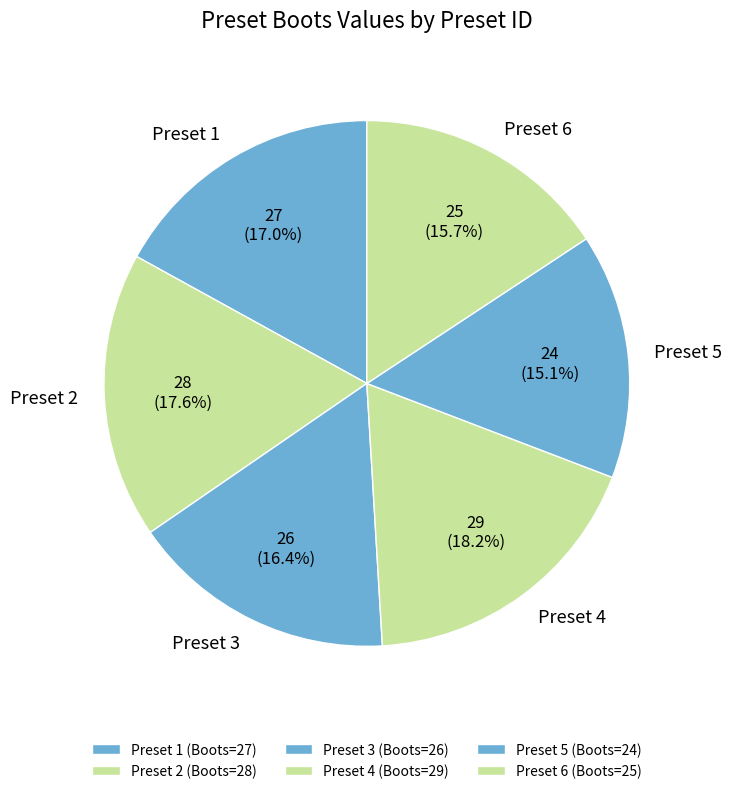

Does any single category account for the majority?

No